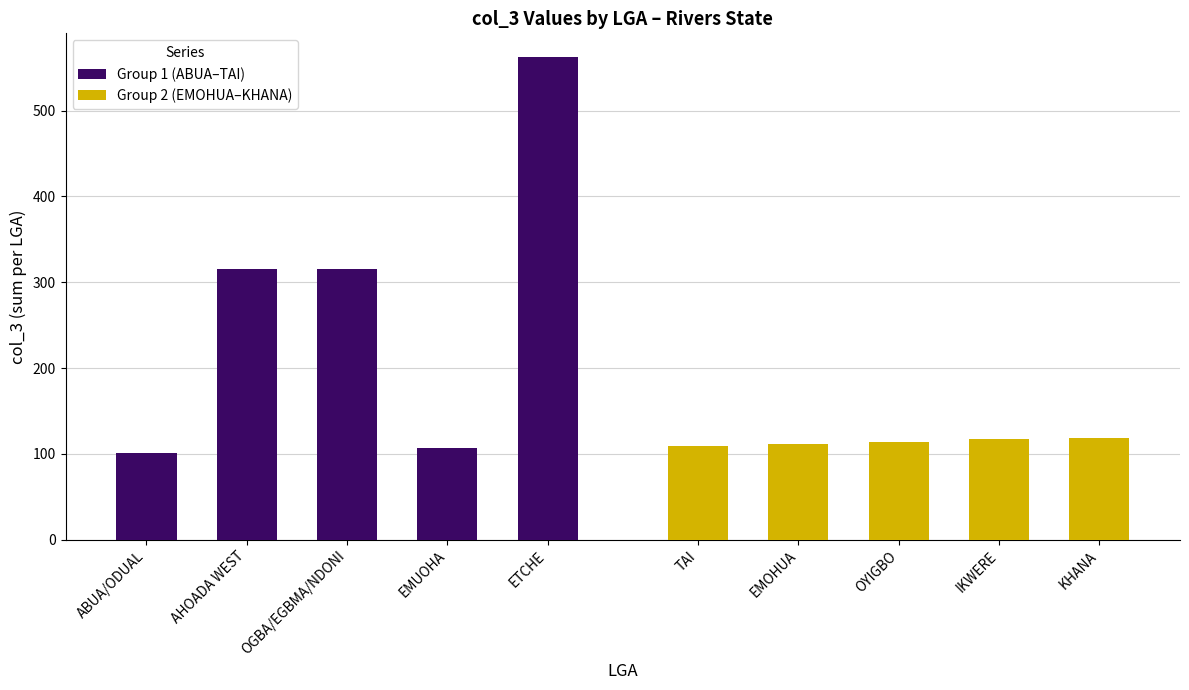

True or false: Group 1 (ABUA–TAI) has a value of 107 at EMUOHA.

True